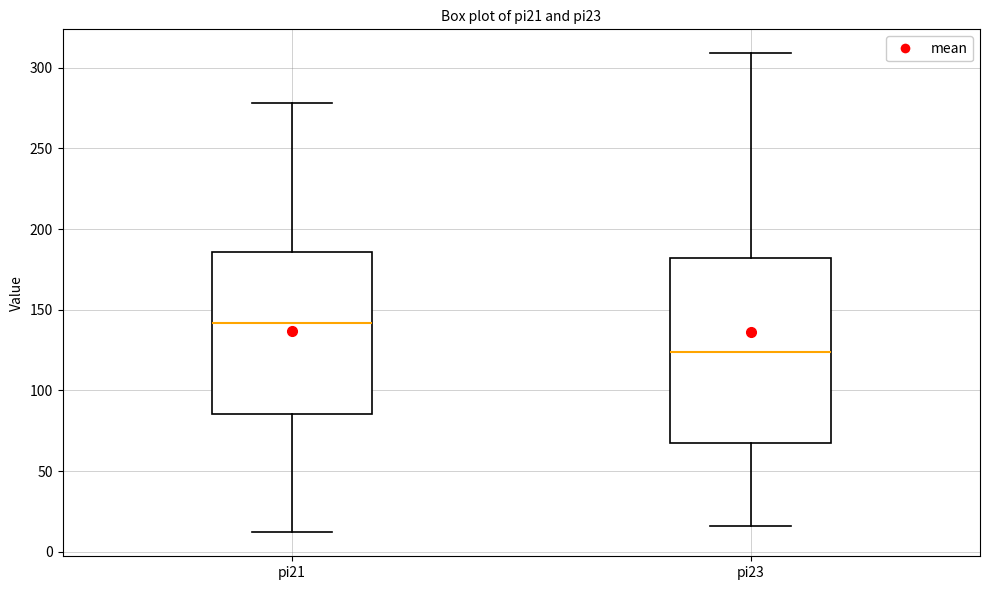

Where is the upper edge of the box for pi21 on the y-axis? The values are not printed on the chart, so give them approximately, as read against the axis.

185